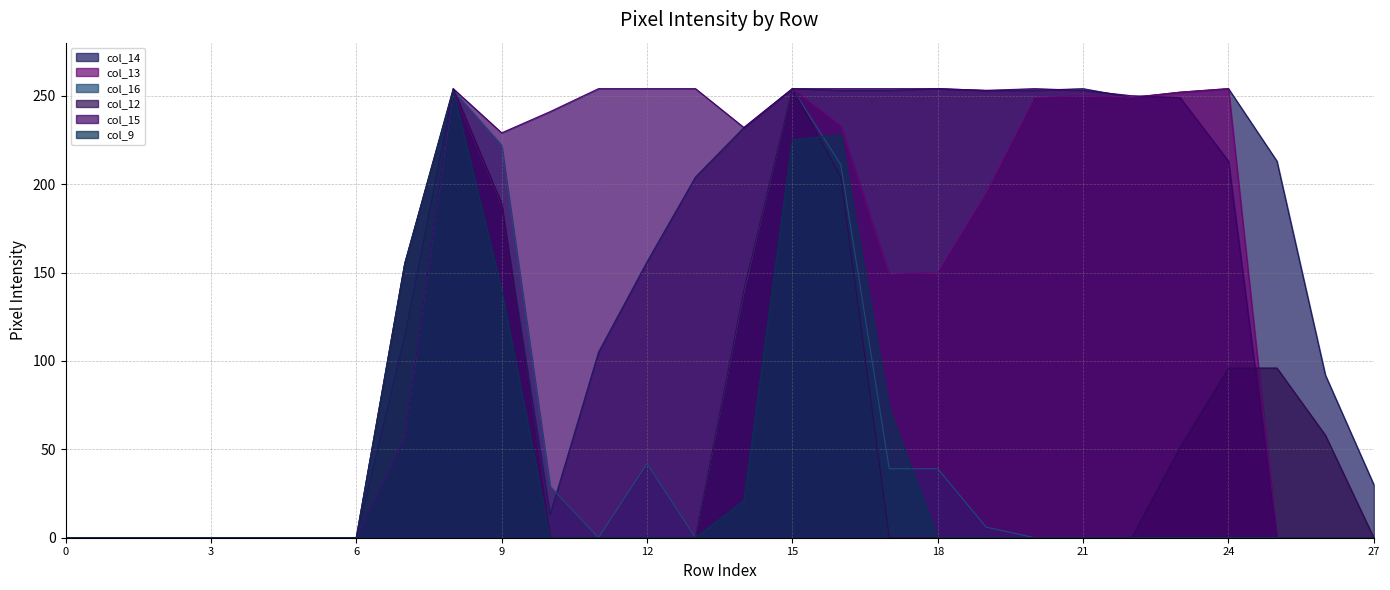

What is the difference between the maximum and minimum values in the col_16 series?

254